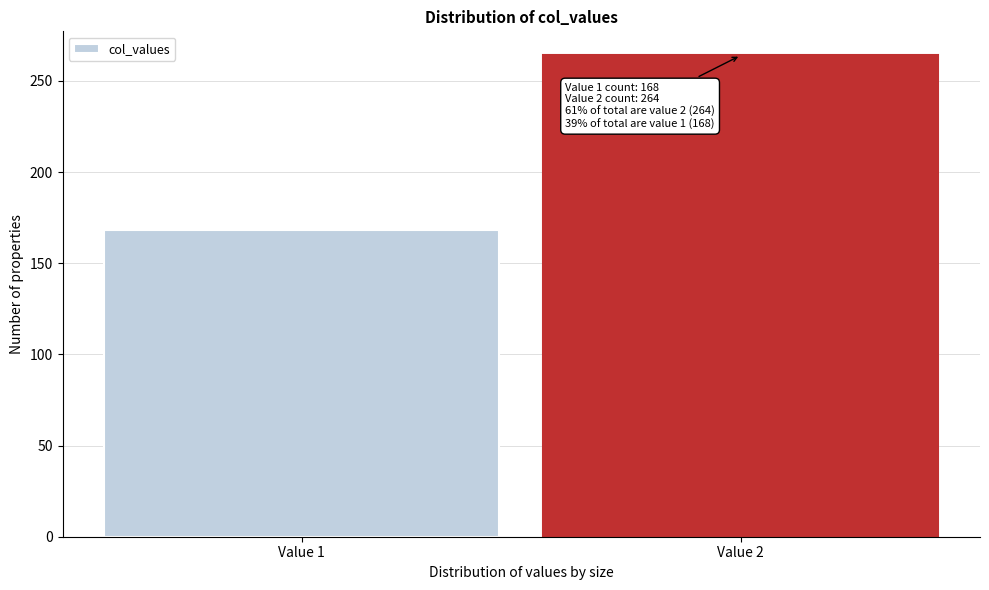

Reading left to right, what are all the values shown in this chart?

Value 1=168	Value 2=264